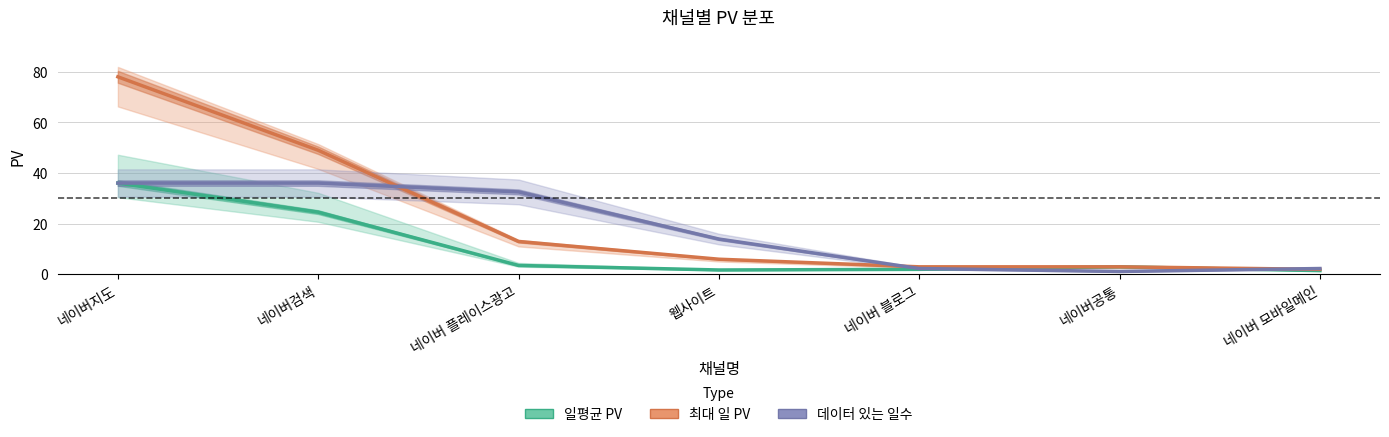

What is the sum of all 일평균 PV values?

72.4